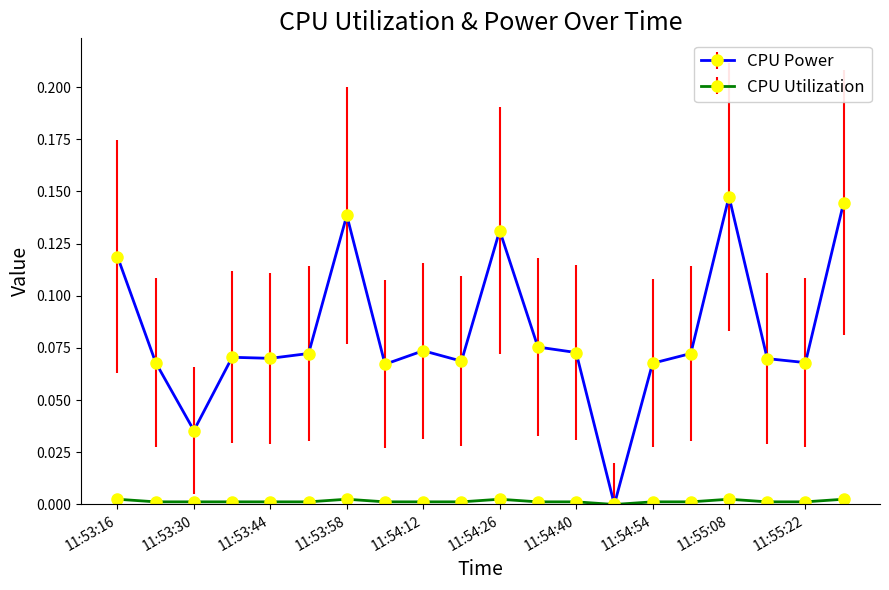

How many categories are shown in the chart?

20